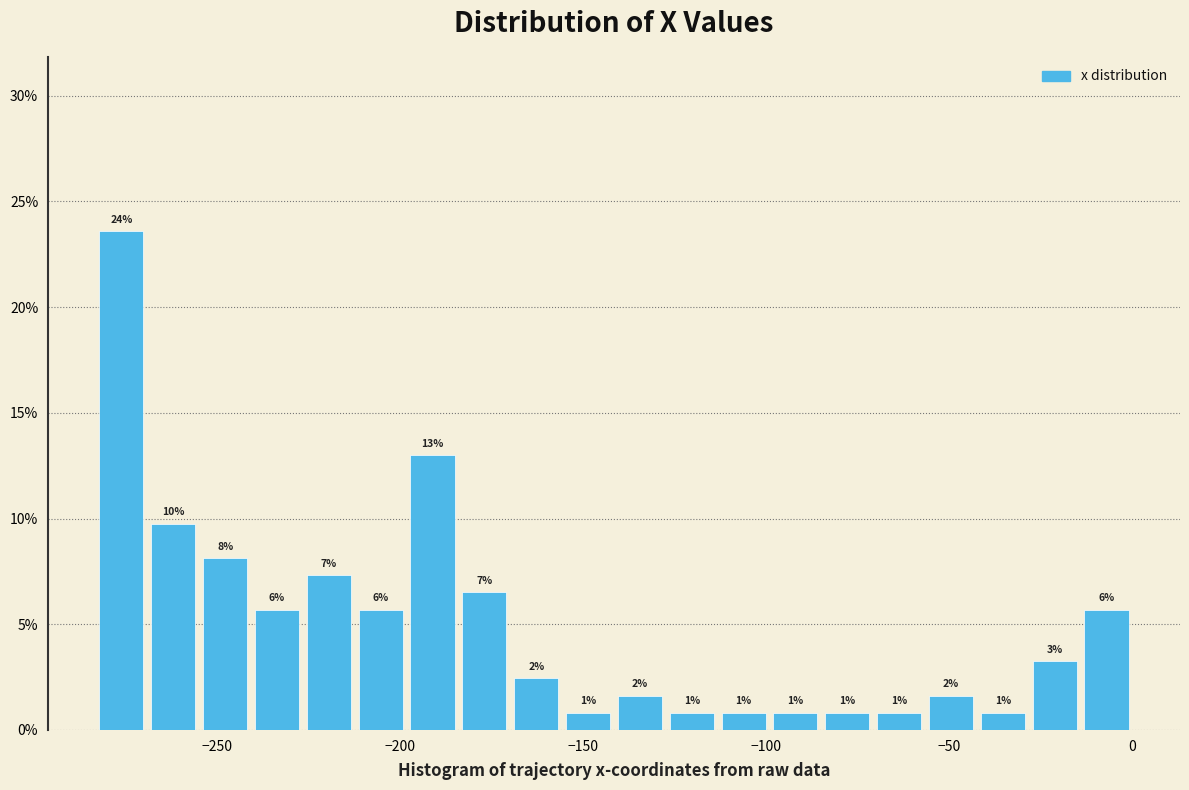

Around what value on the x-axis is the tallest bar? Give the approximate position of its centre, as read against the axis.

-275